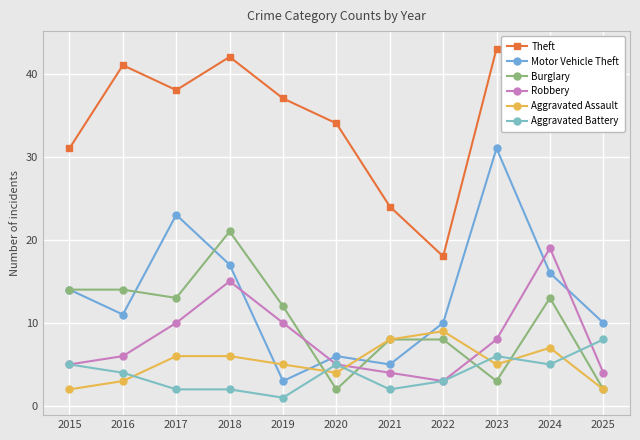

True or false: Aggravated Battery has a value of 5 at 2022.

False